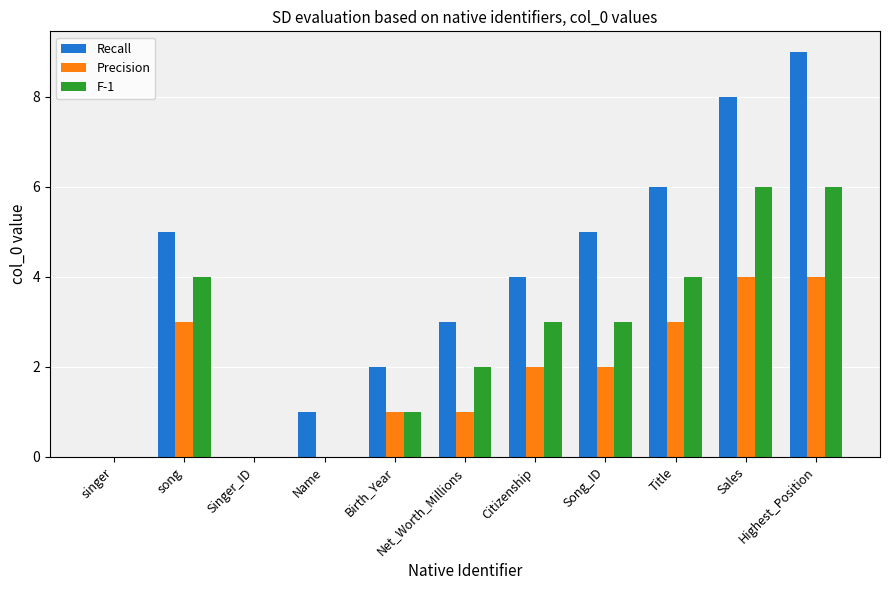

What is the sum of all Precision values?

20